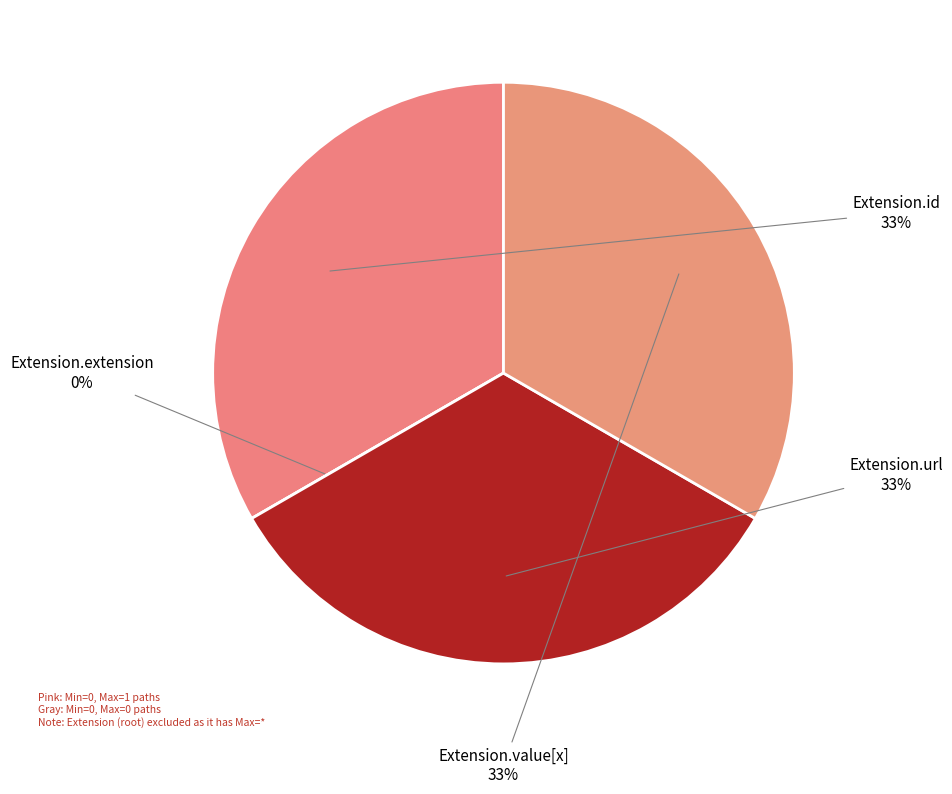

Which slice is the smallest?

Extension.extension